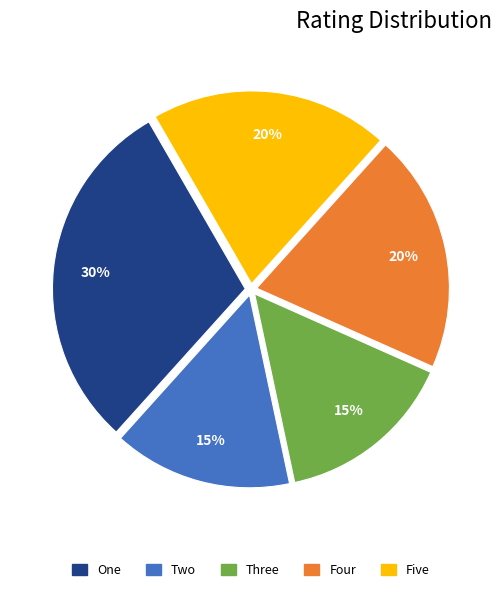

How many segments does this pie chart have?

5